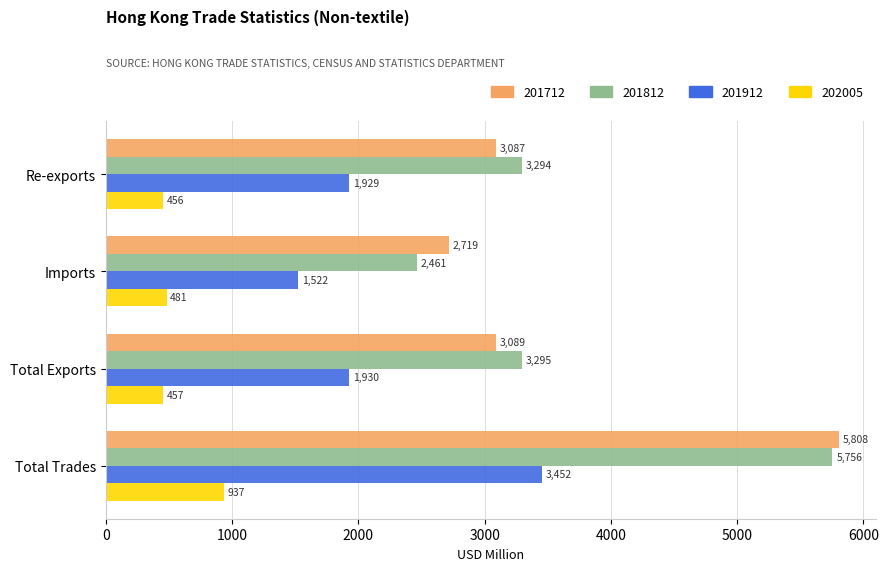

Is it true that 202005 equals 268.7 at Total Exports?

False